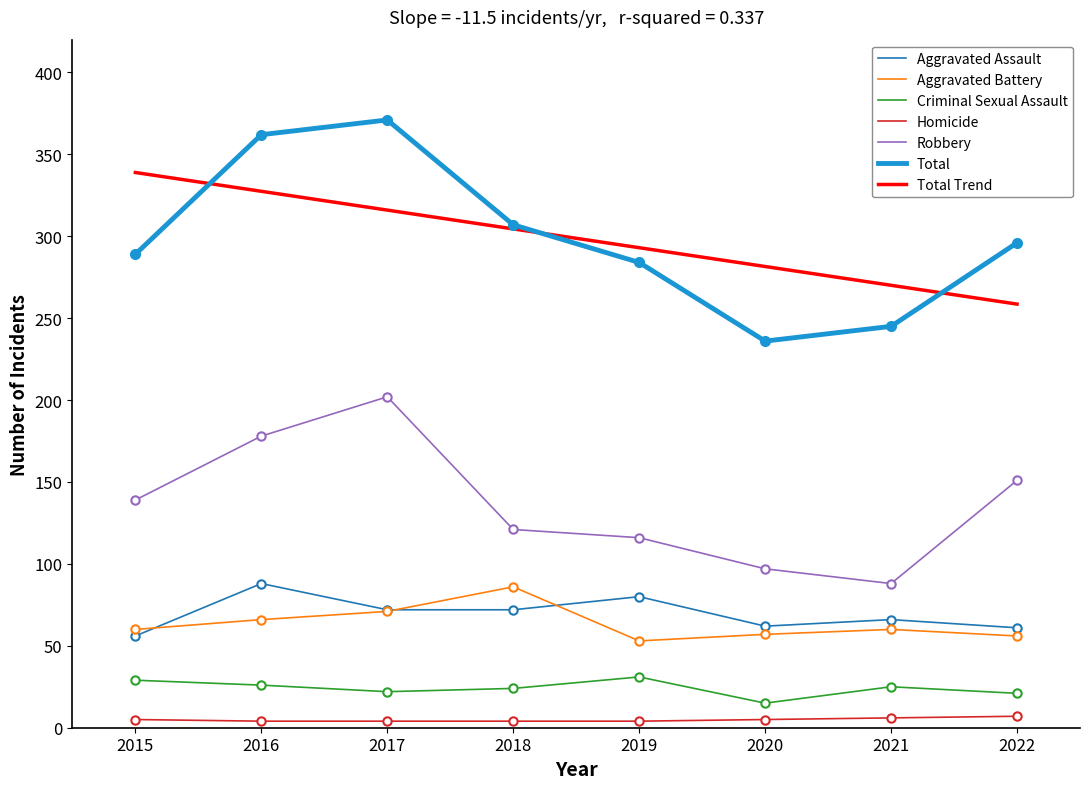

Which has a higher value, 2019 or 2017?

2019